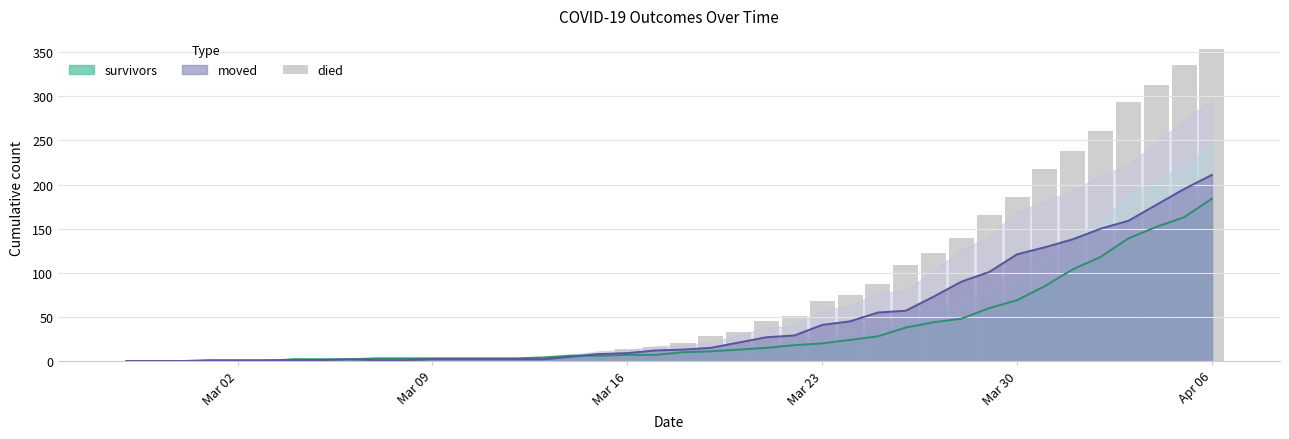

How many bars are there in total?

40